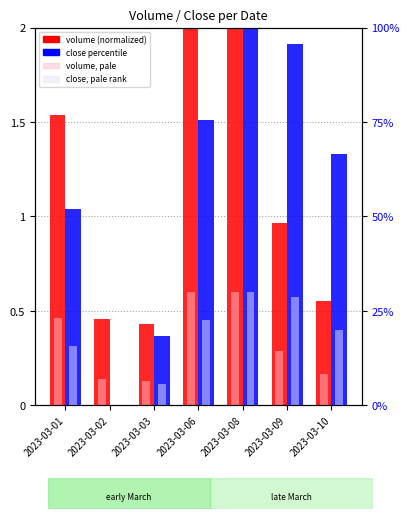

Between 2023-03-09 and 2023-03-08, which is larger?

2023-03-08